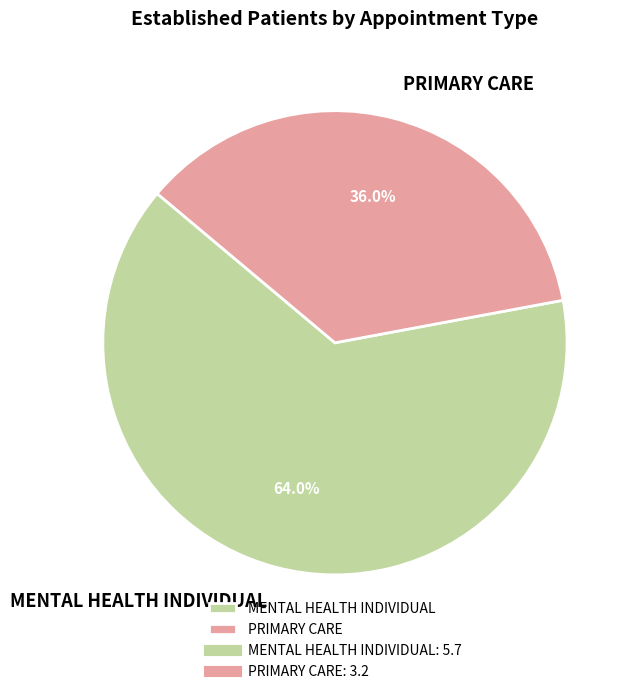

To the nearest percent, what is the average slice percentage?

50%